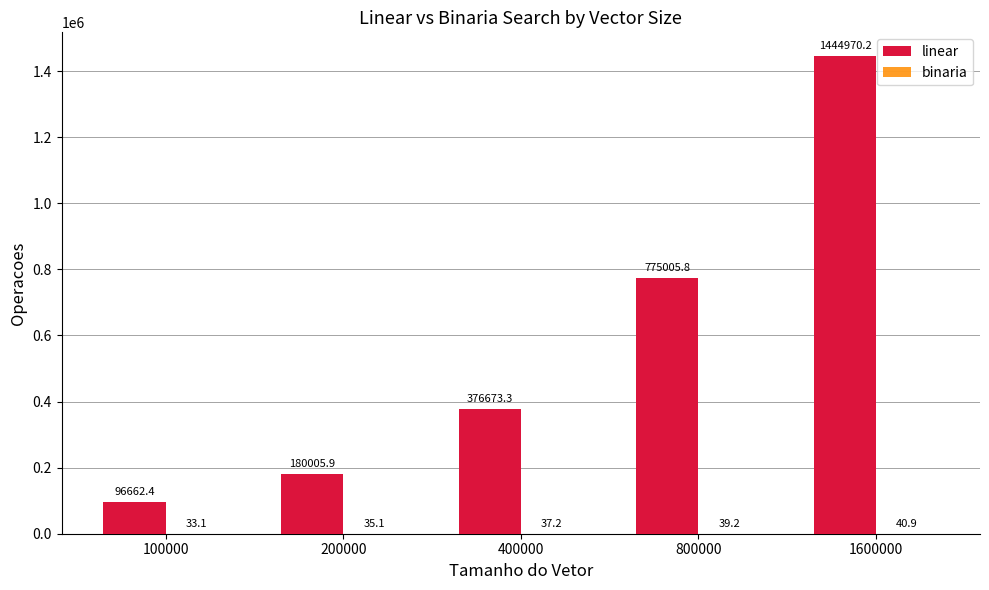

What is the greatest value displayed?

1444970.2